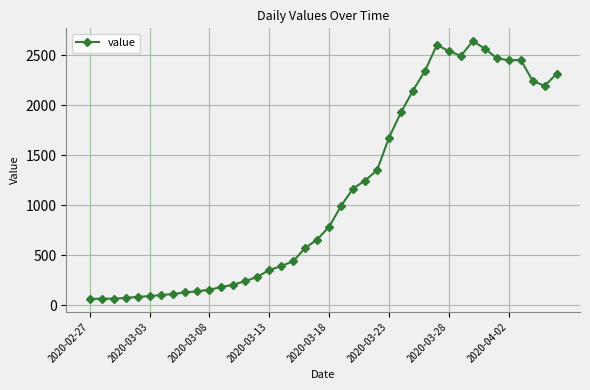

What is the difference between the maximum and minimum values?

2578